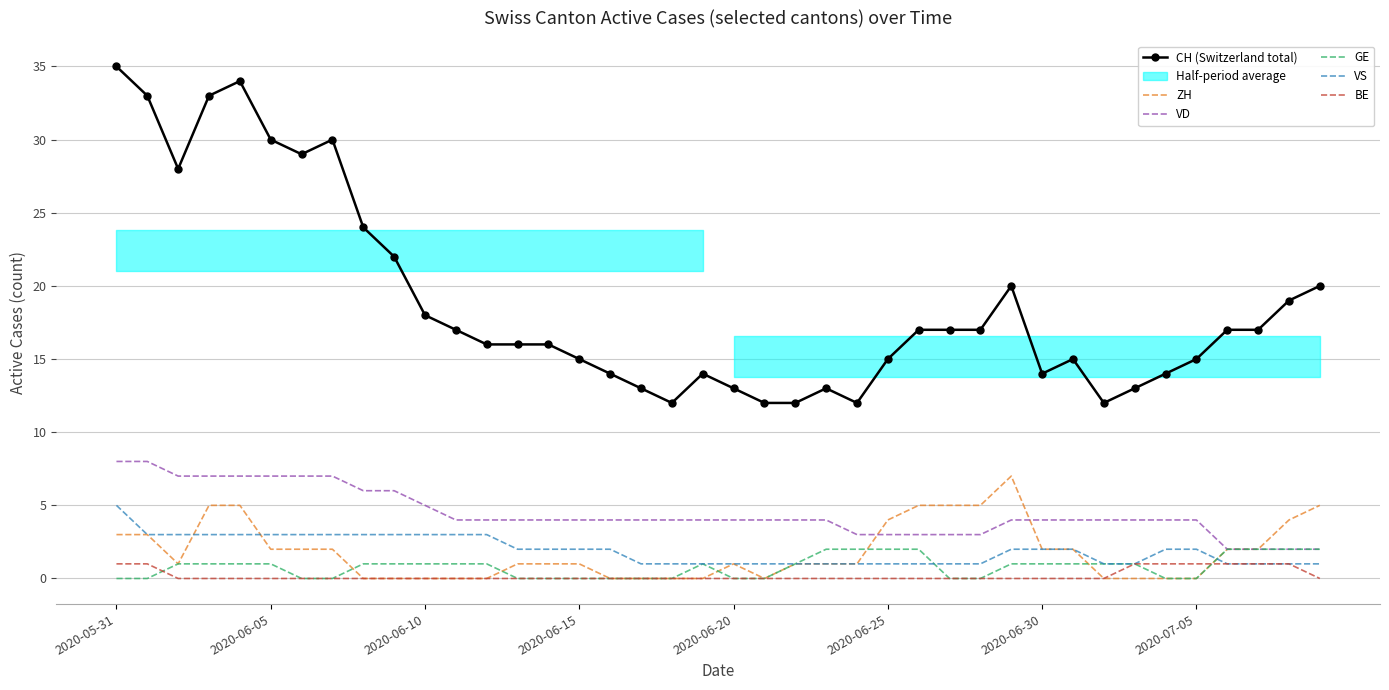

True or false: BE and VD cross at least once.

False